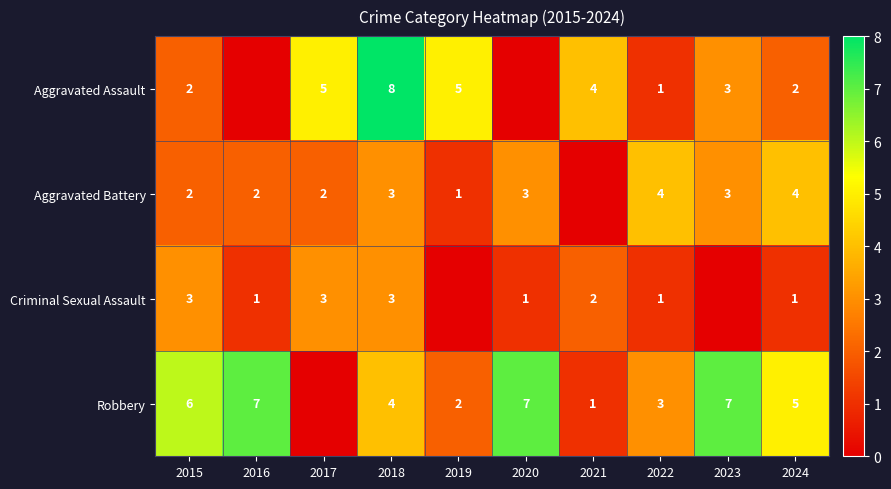

True or false: Aggravated Assault has a value of 1 at 2024.

False